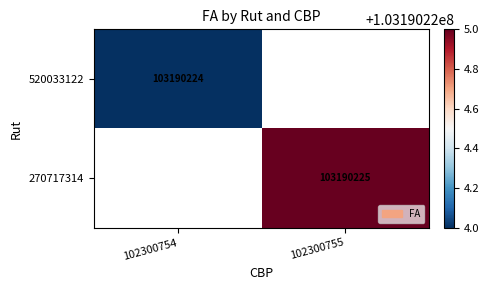

Is it true that 520033122 equals 148107620 at 102300754?

False